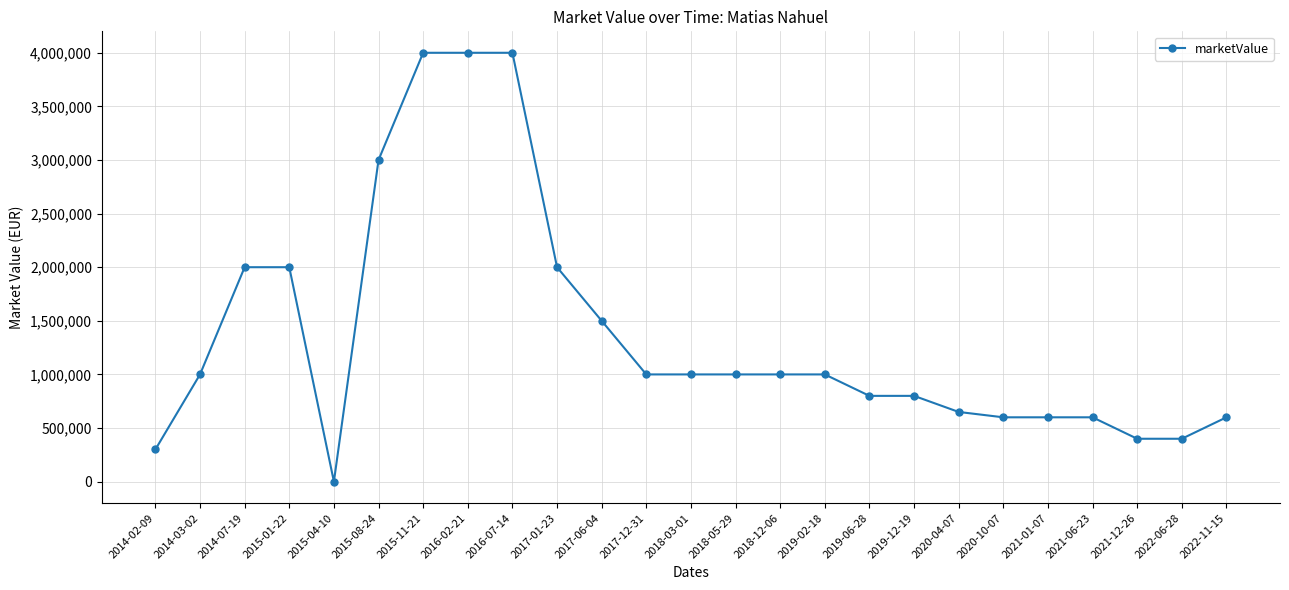

At which category does the chart reach its minimum across all series?

2015-04-10